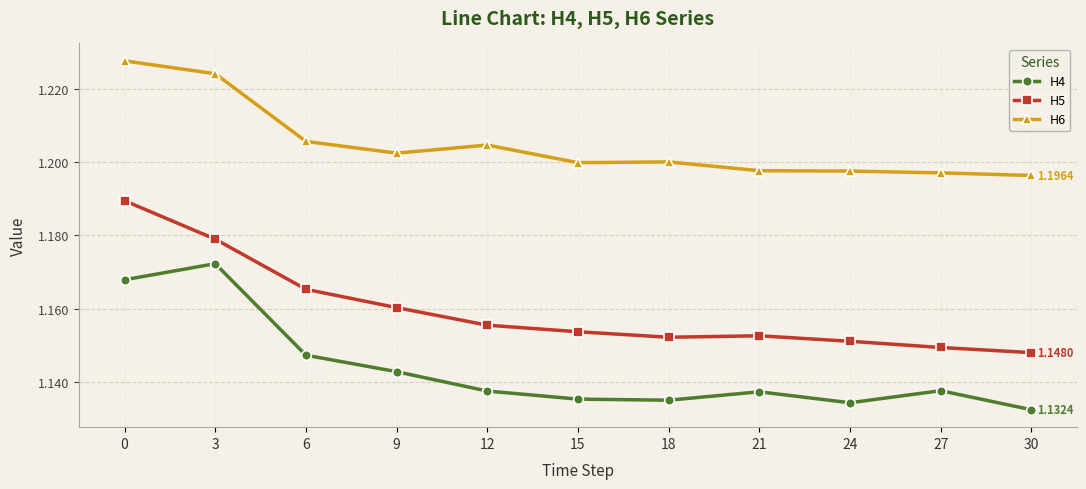

Between 6 and 21, which series saw the biggest shift?

H5